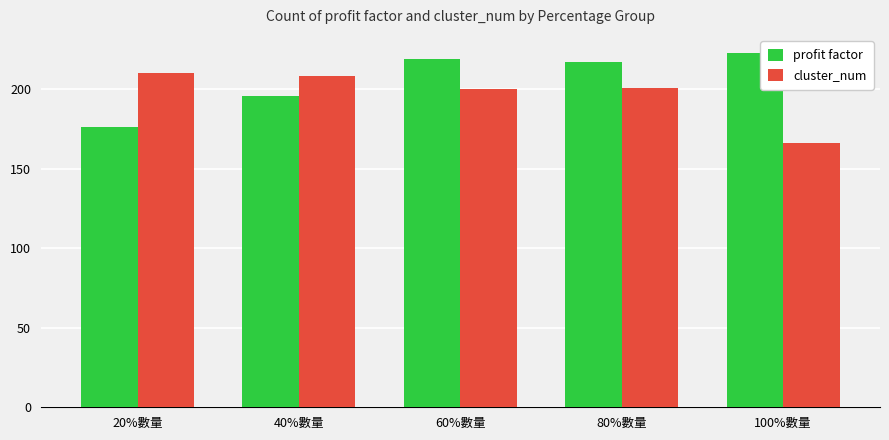

What is the difference between the maximum and second lowest values in the profit factor series?

27